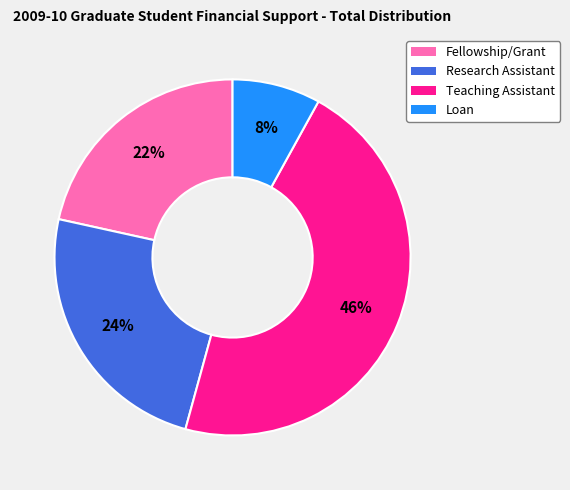

Approximately how many times larger is the value at Loan compared to Fellowship/Grant?

0.4